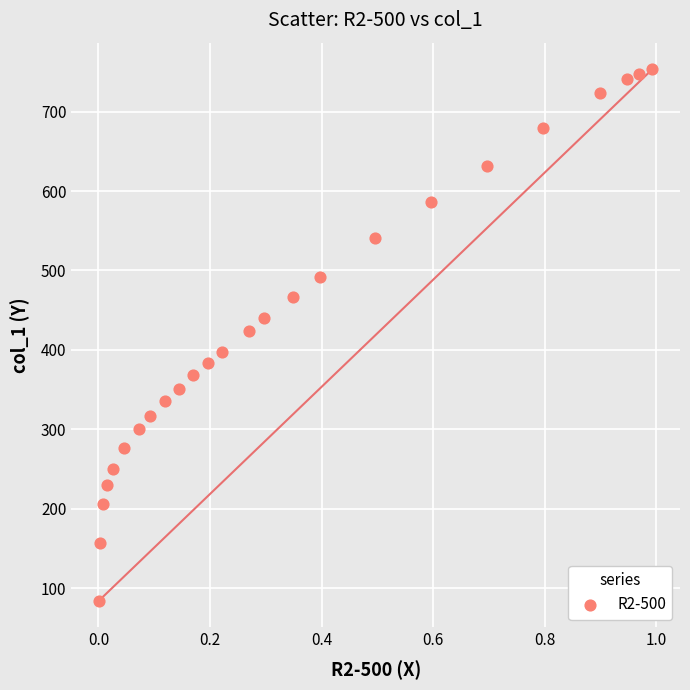

What is the range of Y values (max minus min)?

668.7